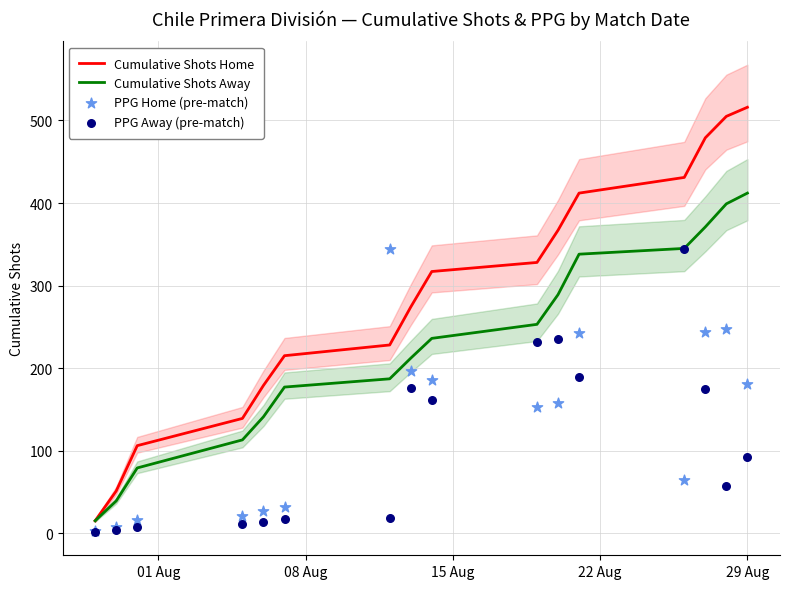

What are all the series names shown in the legend?

Cumulative Shots Home, Cumulative Shots Away, PPG Home (pre-match), PPG Away (pre-match)